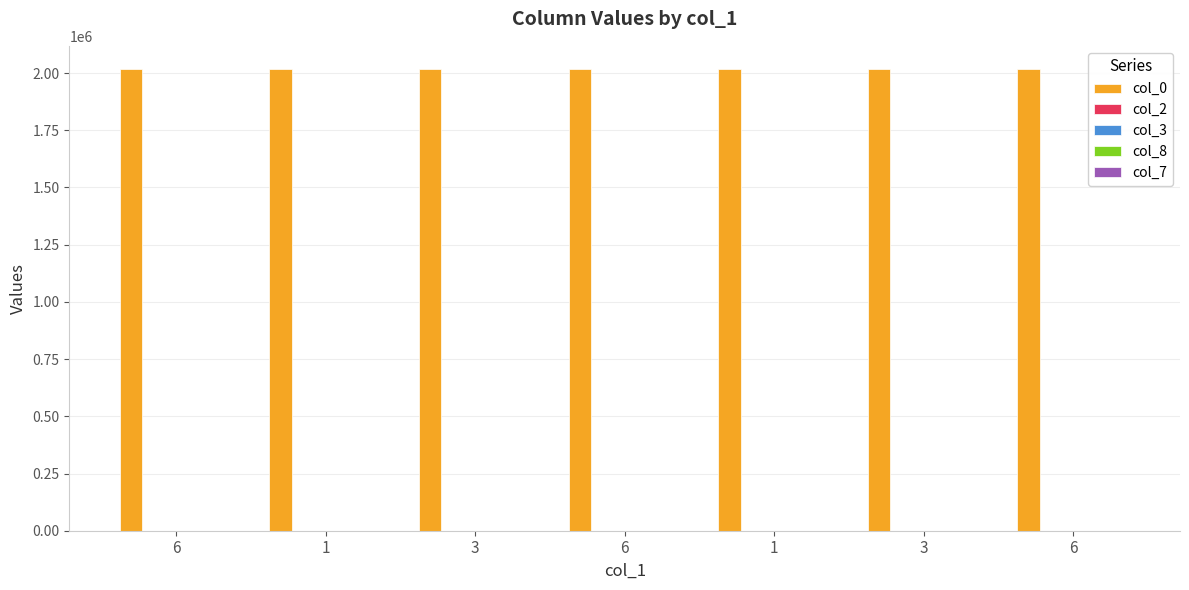

Are the bars horizontal?

No